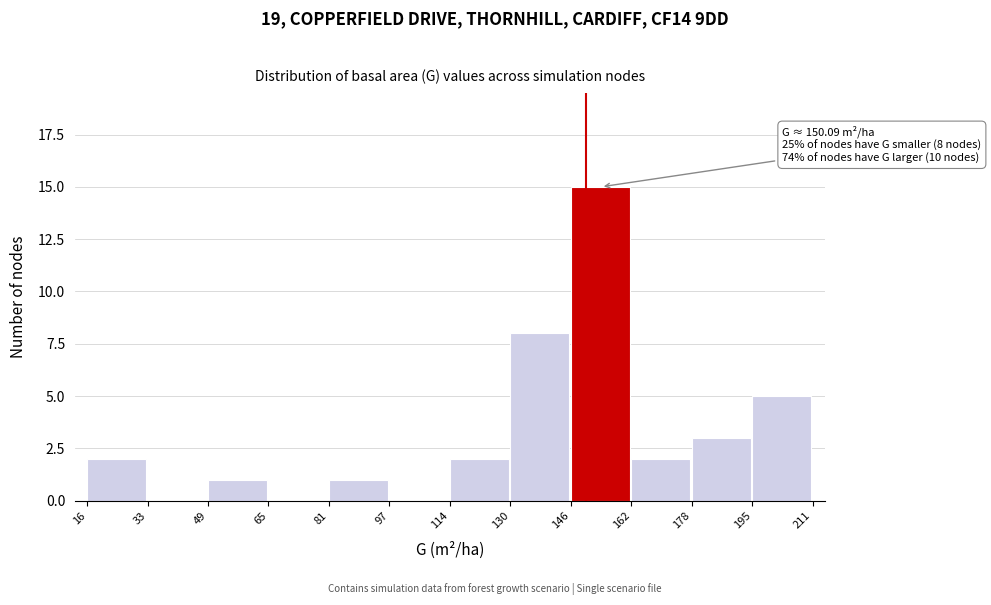

Over which range of the x-axis is the bar tallest?

146 to 162